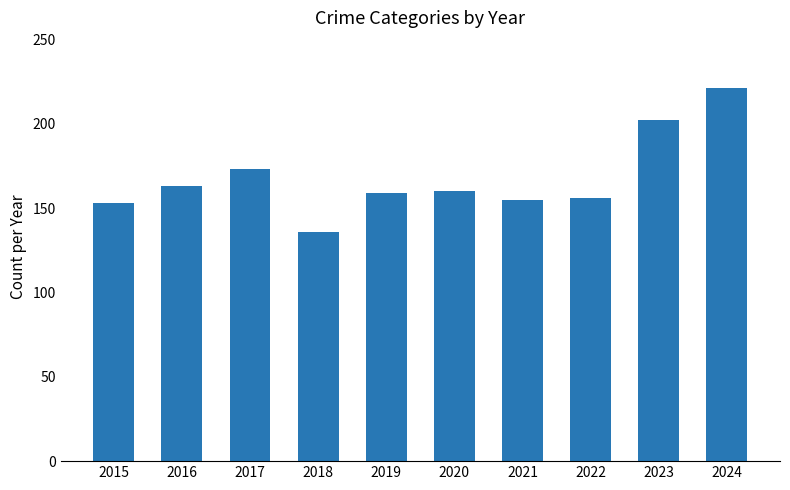

What is the sum of the values at 2020 and 2021?

315